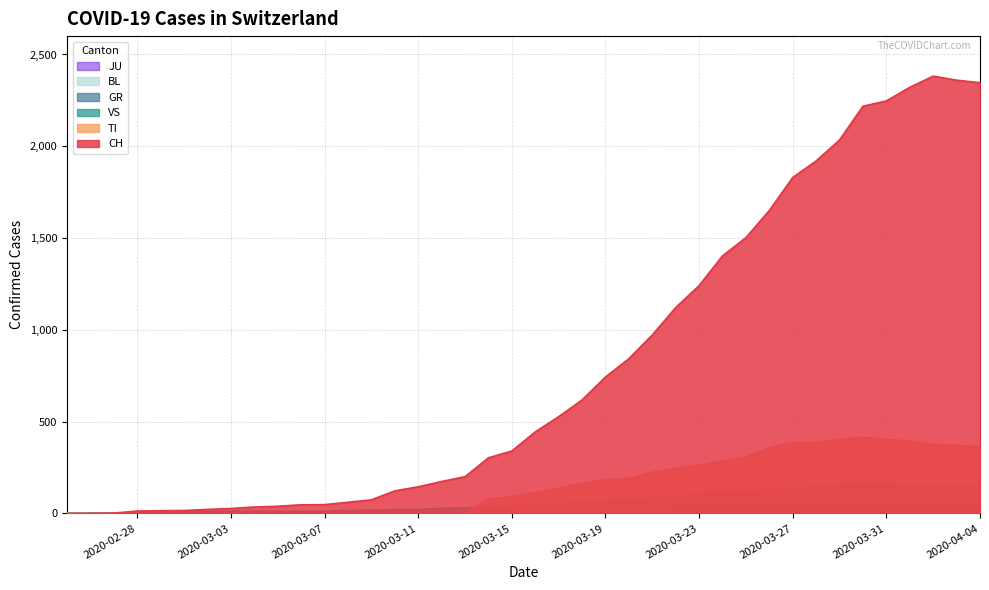

What is the average value of the BL series?

31